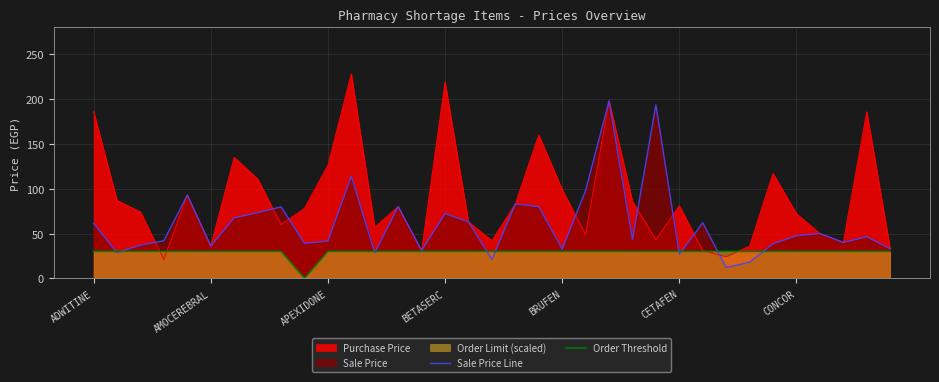

Which series ends up on top after the final intersection of Sale Price Line and Order Threshold?

Sale Price Line